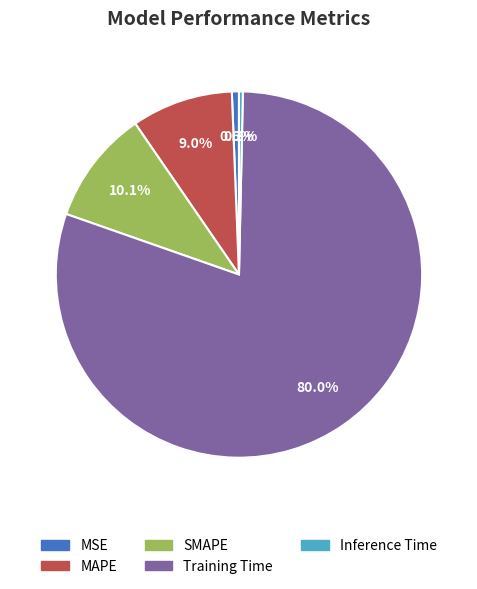

What is the largest slice in the pie chart?

Training Time